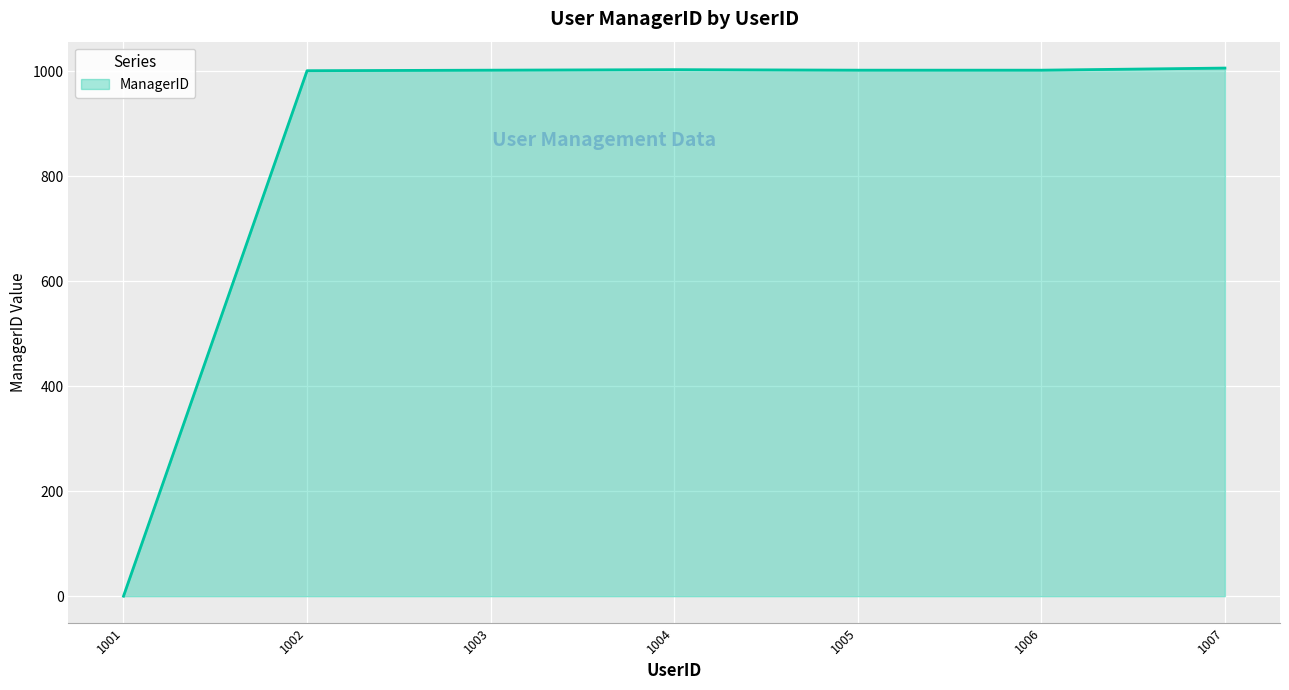

What is the average value?

859